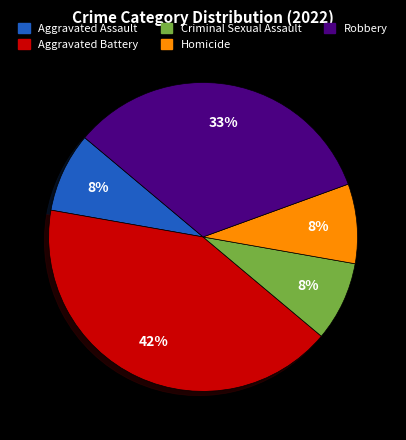

How many slices are in this pie chart?

5